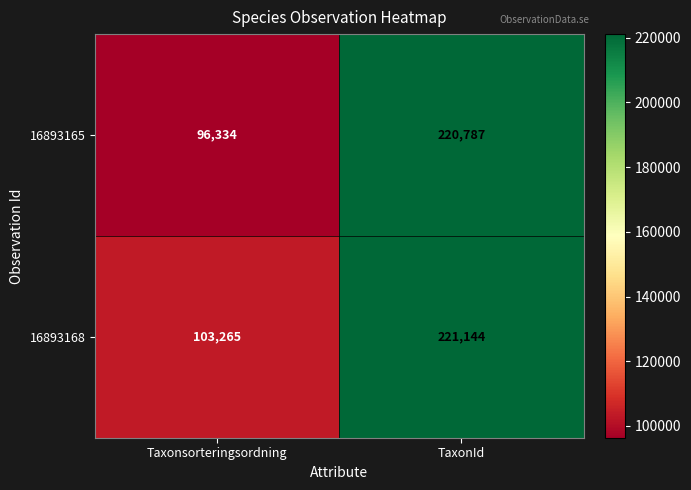

Reading right to left, what are all the values shown in this chart?

16893165: TaxonId=220787	Taxonsorteringsordning=96334
16893168: TaxonId=221144	Taxonsorteringsordning=103265